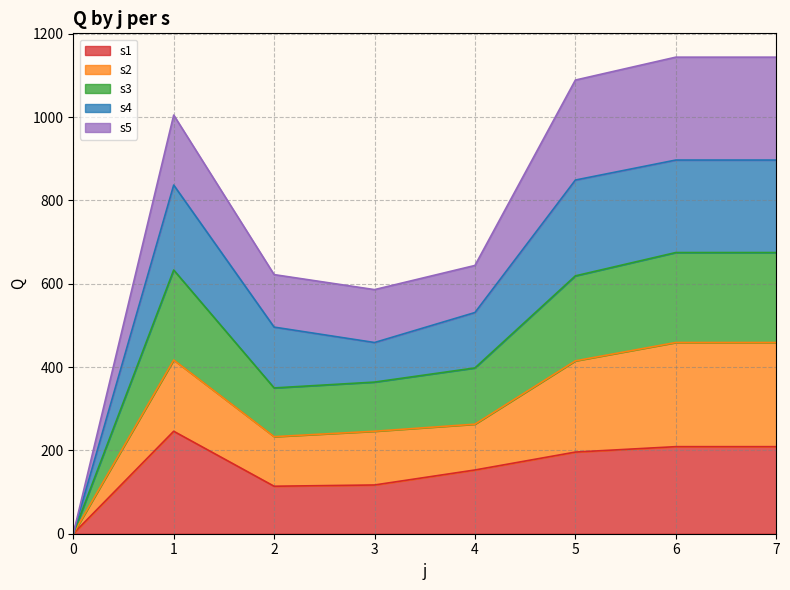

Between 4 and 7, which is larger?

7